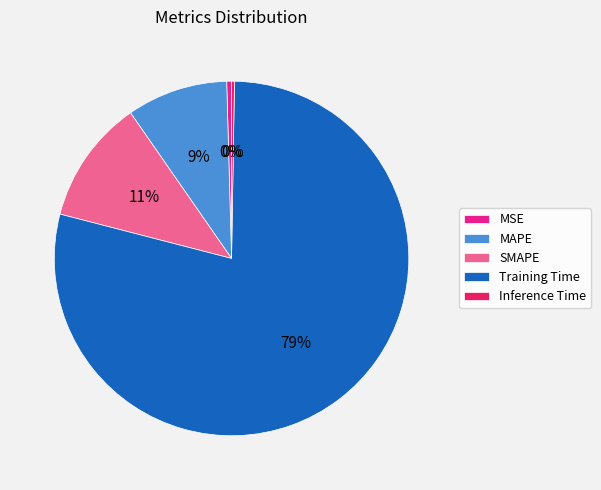

The MAPE slice represents 1% of the pie. True or false?

False